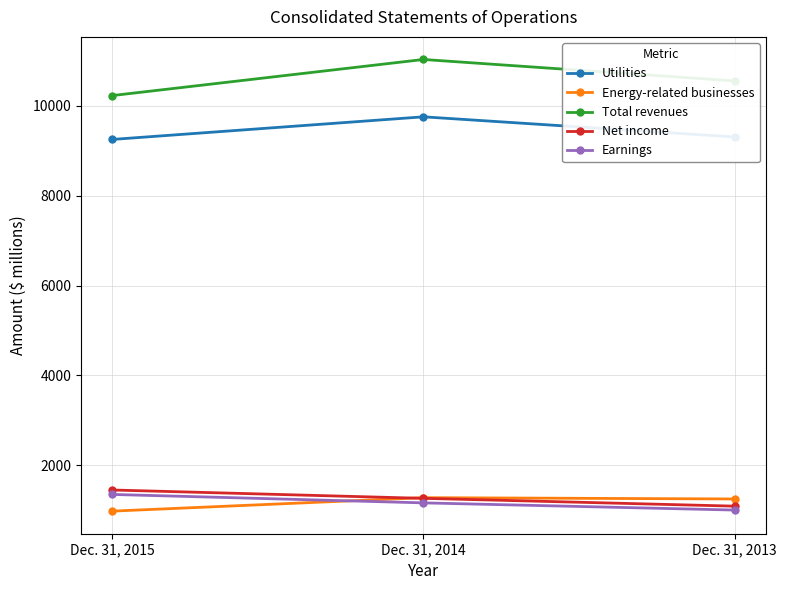

At how many categories does at least one series exceed 6942?

3